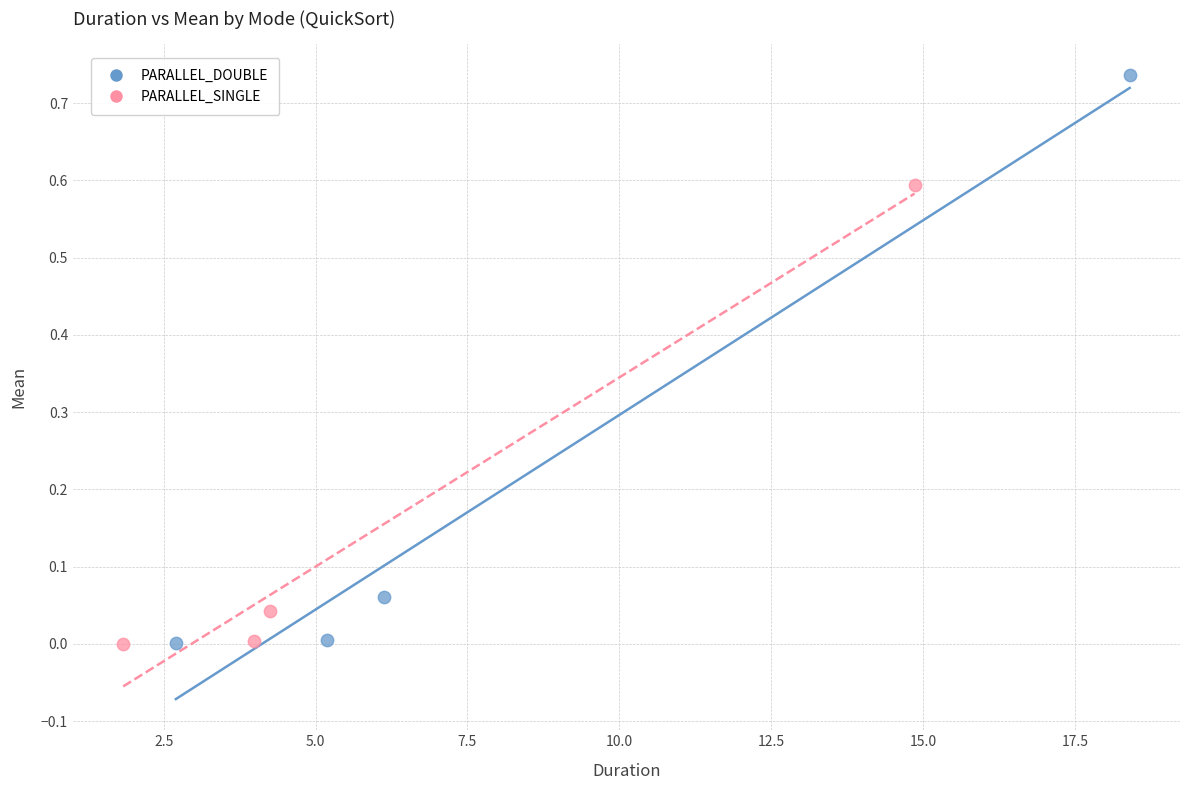

Which series has the largest Y range (max minus min)?

PARALLEL_DOUBLE